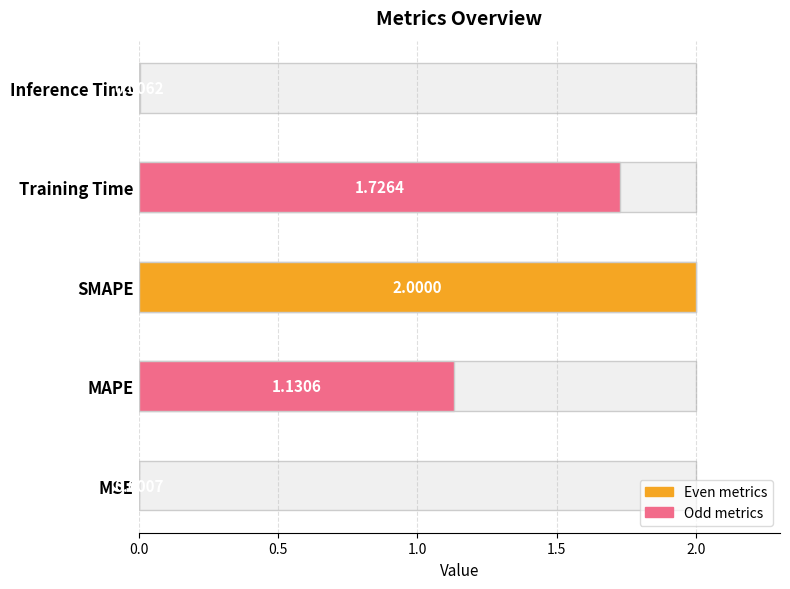

How many bars are there in total?

5